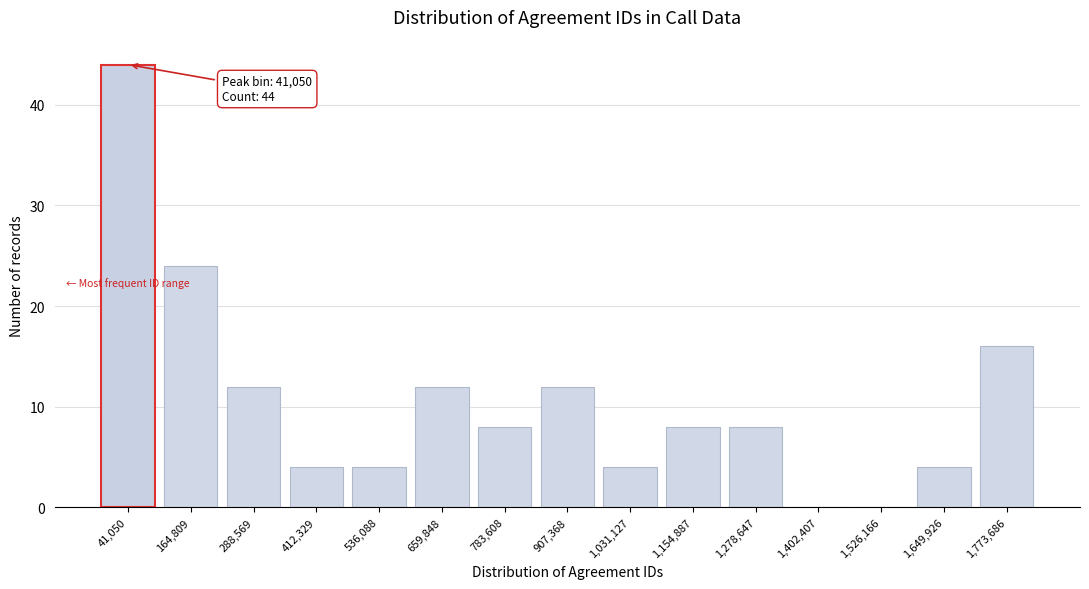

Reading right to left, extract all data points from this chart.

1,773,686=16	1,649,926=4	1,526,166=0	1,402,407=0	1,278,647=8	1,154,887=8	1,031,127=4	907,368=12	783,608=8	659,848=12	536,088=4	412,329=4	288,569=12	164,809=24	41,050=44